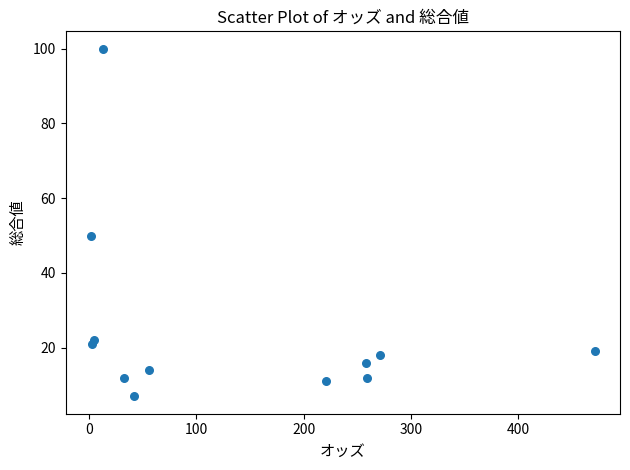

What Y value in the scatter plot is closest to 53?

50